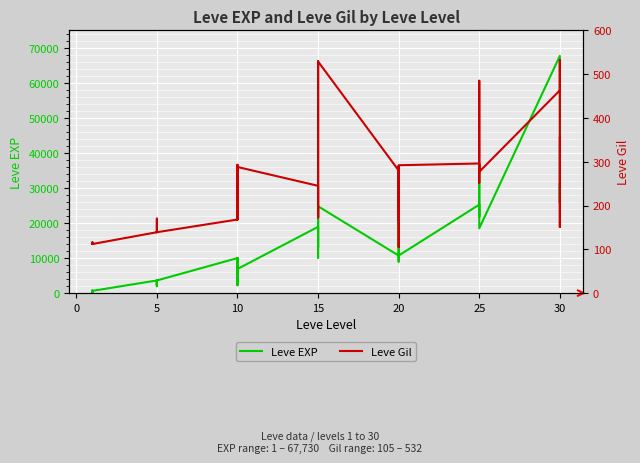

Is it true that Leve EXP equals 951 at −5?

False